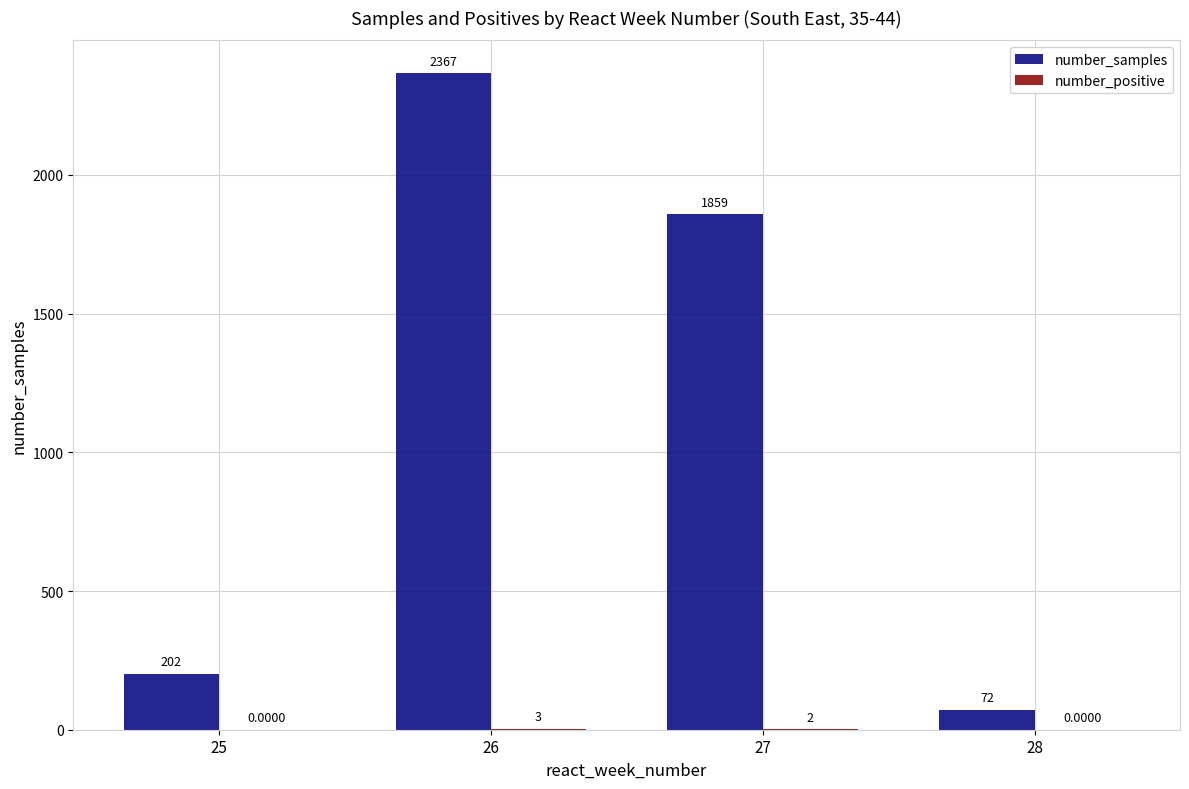

Which series changed the most between 27 and 28?

number_samples